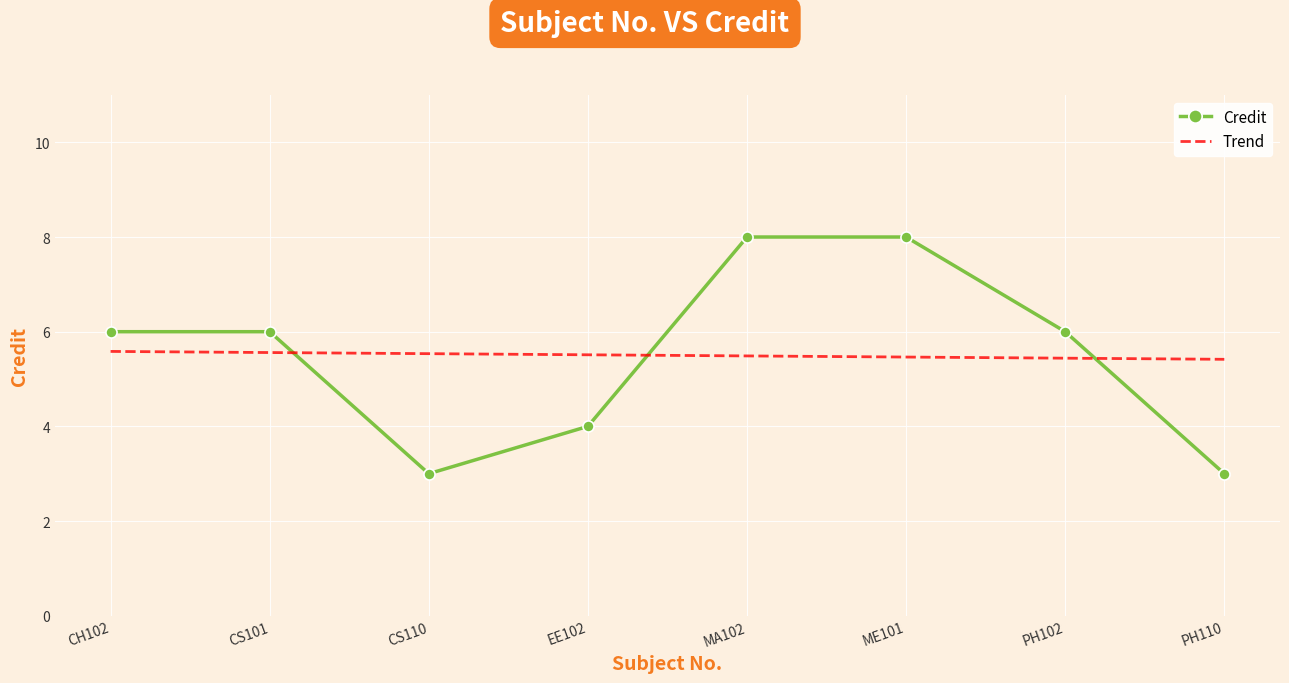

How many data points are above 6?

2